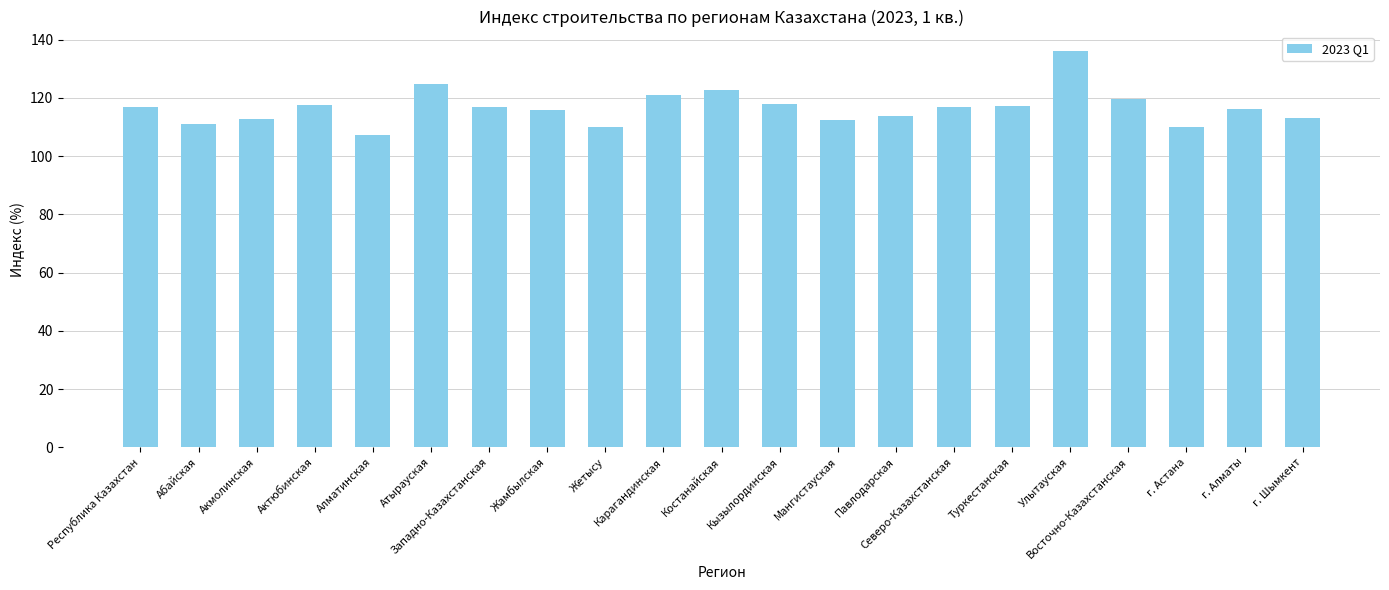

What is the average value?

116.7